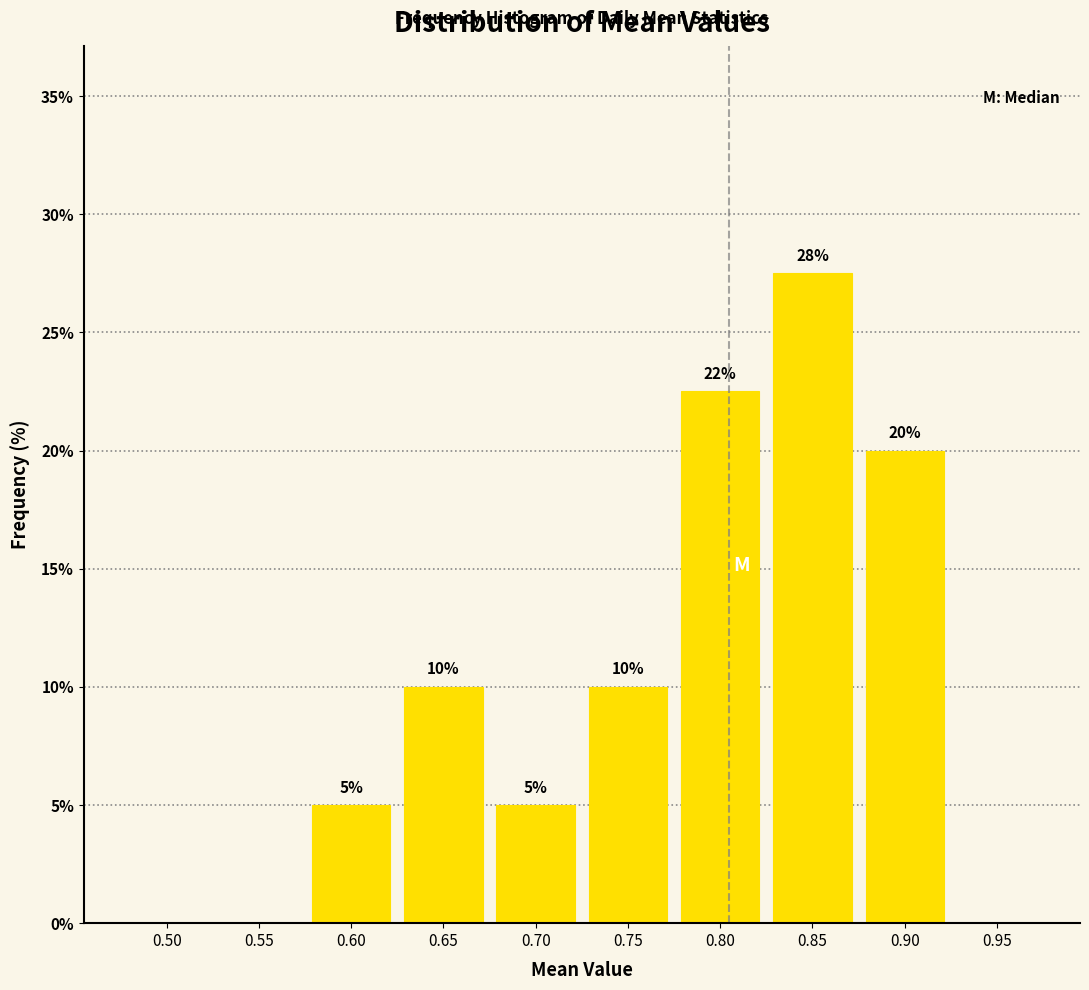

What is the greatest value displayed?

27.5